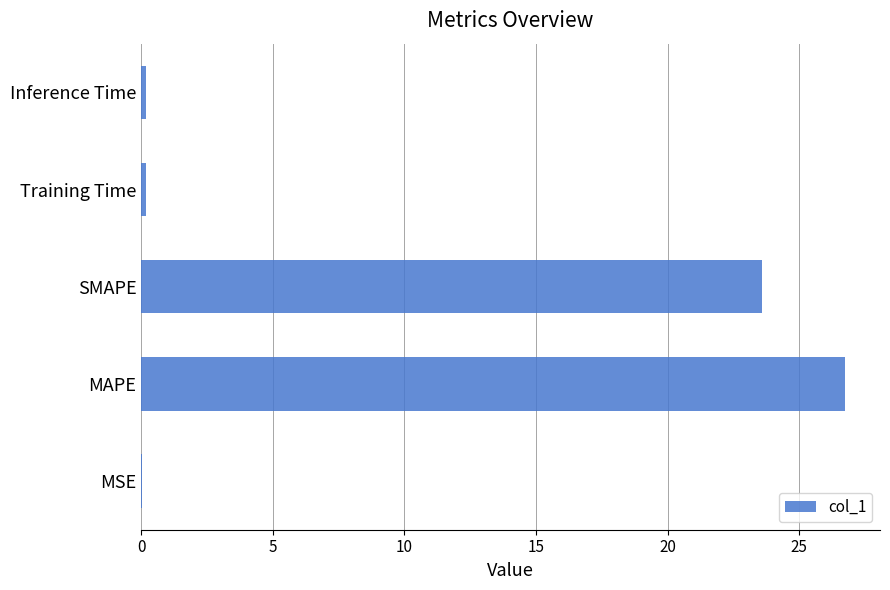

At which label is the value closest to 13?

SMAPE